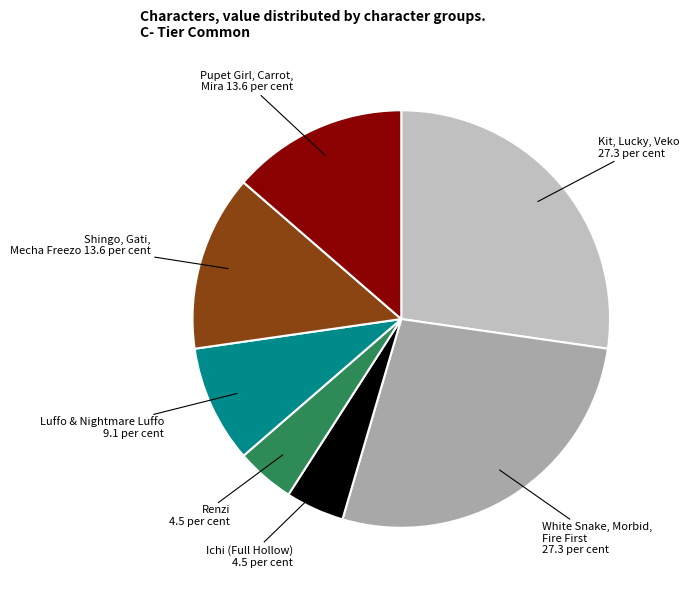

Is there a majority slice in this chart?

No